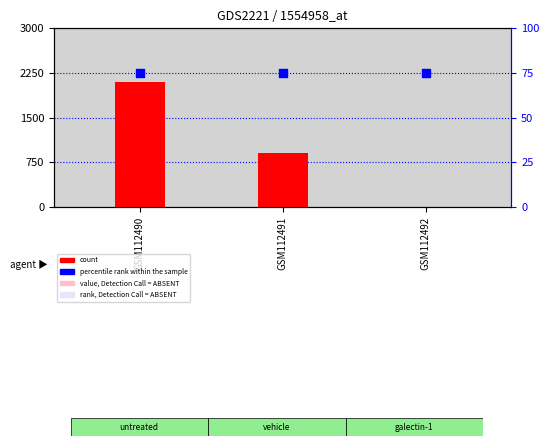

What are all the series names shown in the legend?

count, percentile rank within the sample